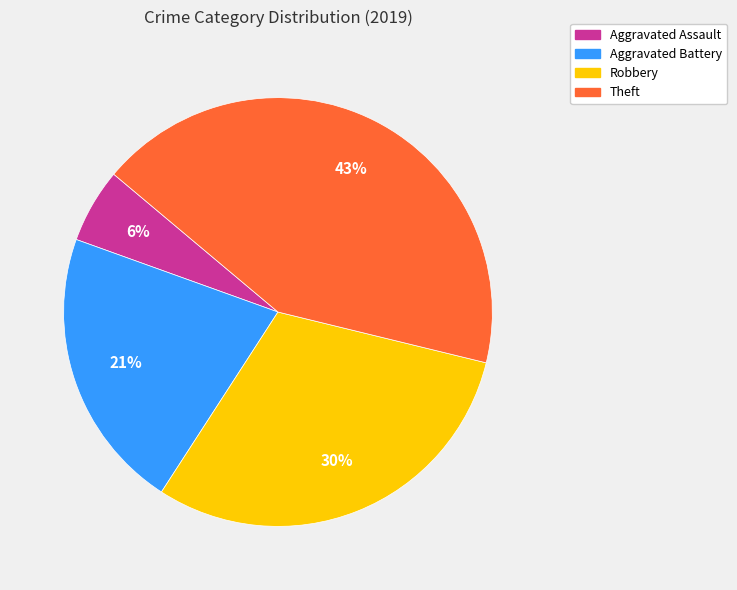

To the nearest percent, what is the average slice percentage?

25%